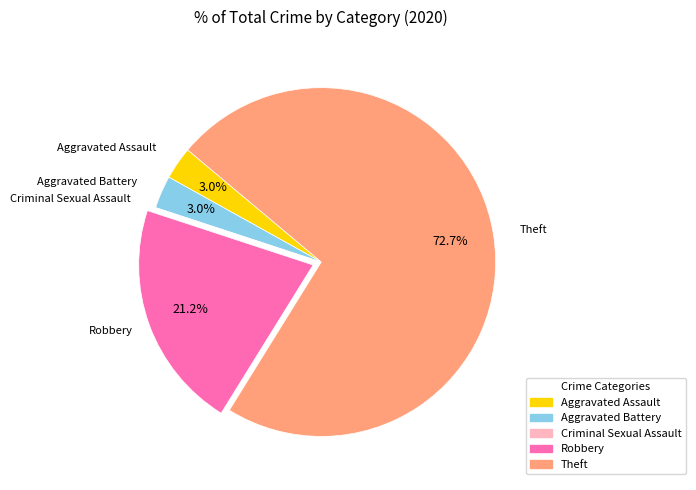

Is Theft the majority of the pie?

Yes